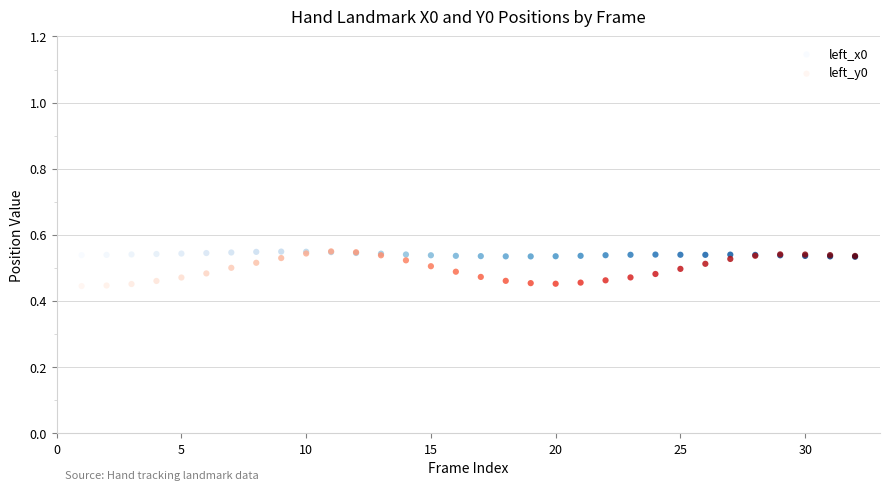

Which series has the widest spread of Y values?

left_y0